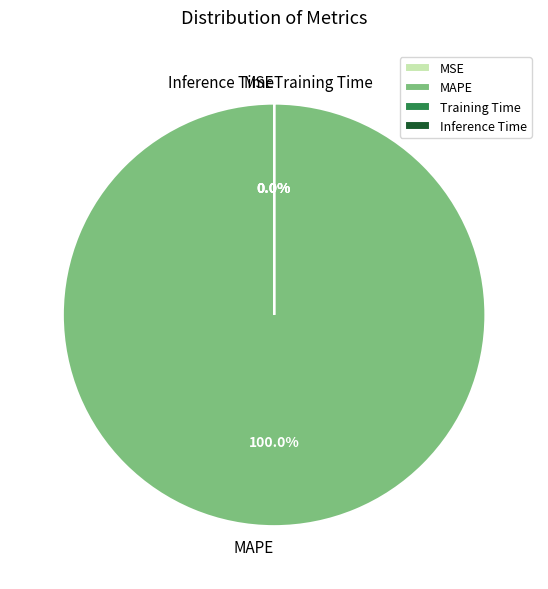

How many segments does this pie chart have?

4